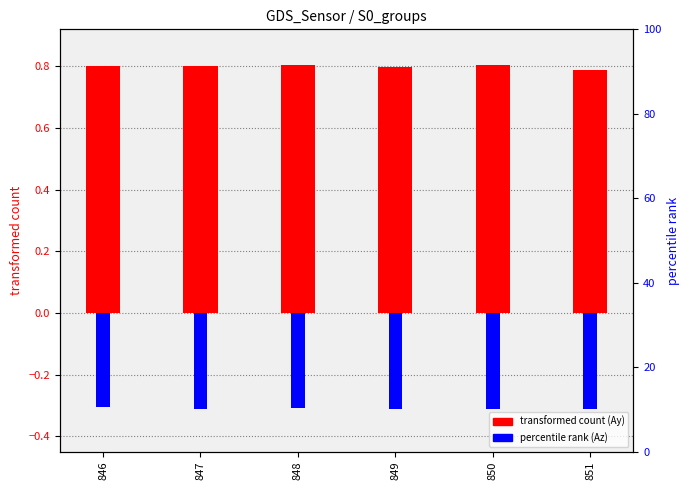

Count the number of data series in this chart.

2